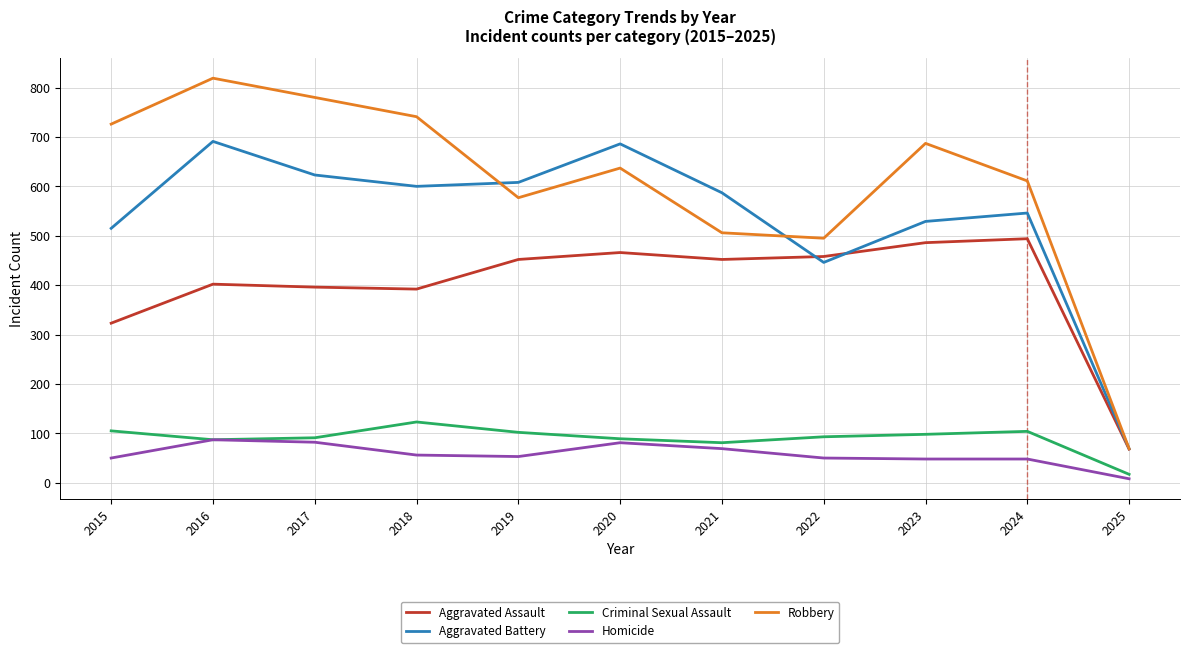

Count the number of categories in the chart.

11